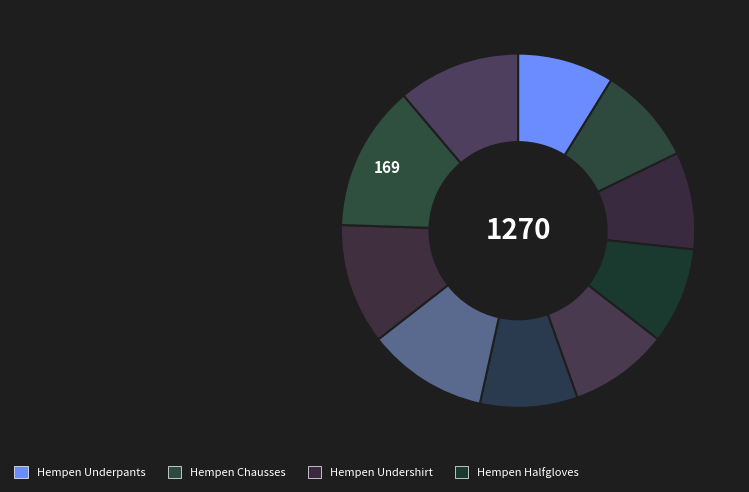

Rank the categories by value from highest to lowest.

Hempen Kecks, Hempen Tunic, Hempen Tabard, Amateur Dalmatica, Hempen Cowl, Hempen Chausses, Hempen Undershirt, Hempen Coif, Hempen Underpants, Hempen Halfgloves